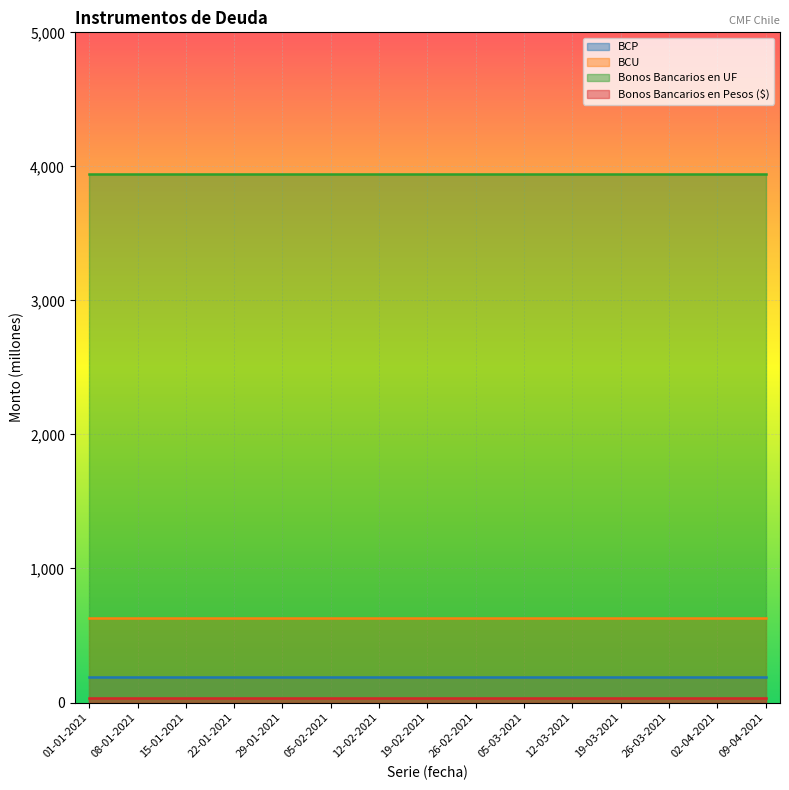

List the labels in order of BCU value, smallest first.

01-01-2021, 08-01-2021, 15-01-2021, 22-01-2021, 29-01-2021, 05-02-2021, 12-02-2021, 19-02-2021, 26-02-2021, 05-03-2021, 12-03-2021, 19-03-2021, 26-03-2021, 02-04-2021, 09-04-2021